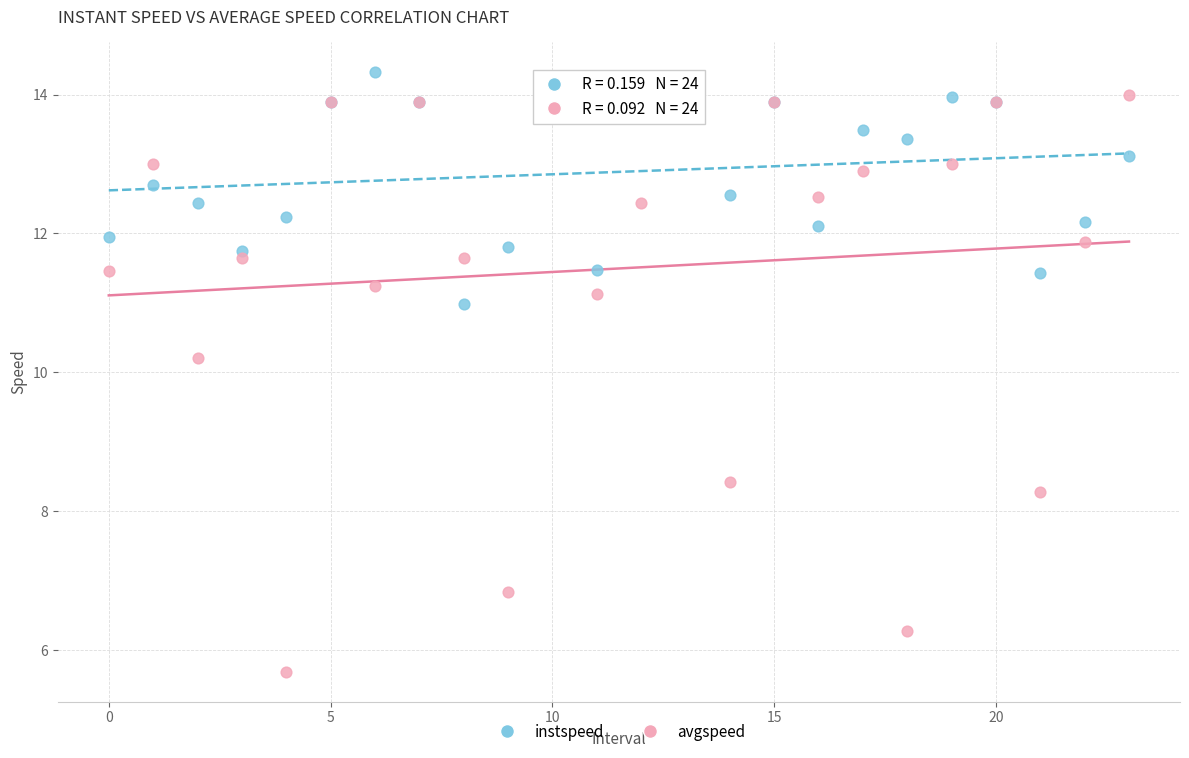

Across all series, what Y value is closest to 10?

10.2